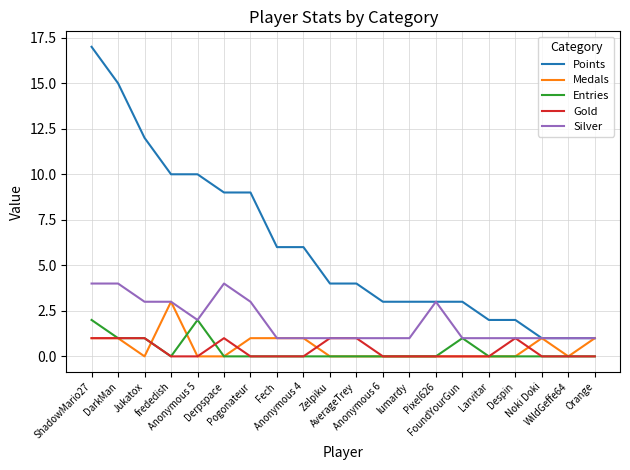

How many Silver values are between 1 and 3?

17